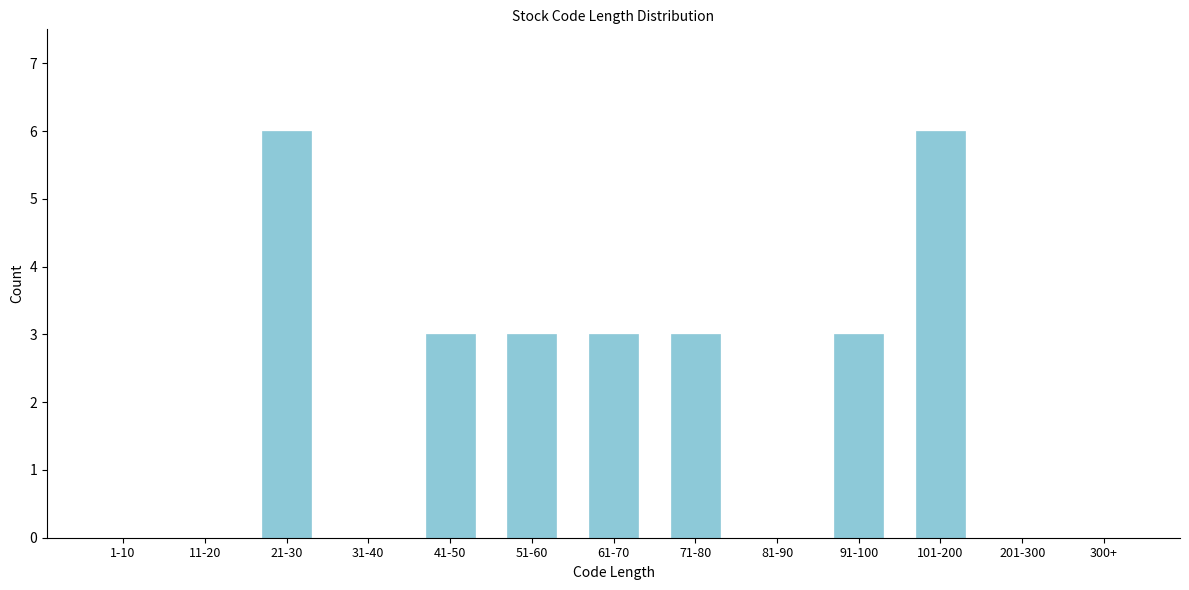

Reading left to right, extract all data points from this chart.

1-10=0	11-20=0	21-30=6	31-40=0	41-50=3	51-60=3	61-70=3	71-80=3	81-90=0	91-100=3	101-200=6	201-300=0	300+=0